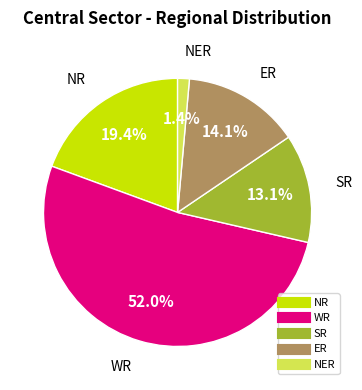

How many segments does this pie chart have?

5